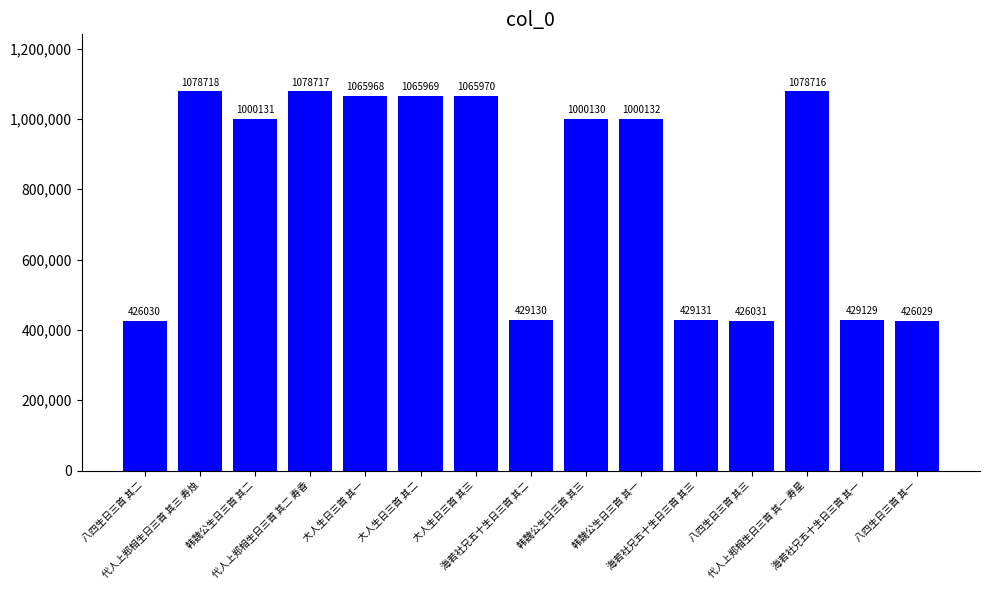

What is the value of the 14th bar from the left?

429129